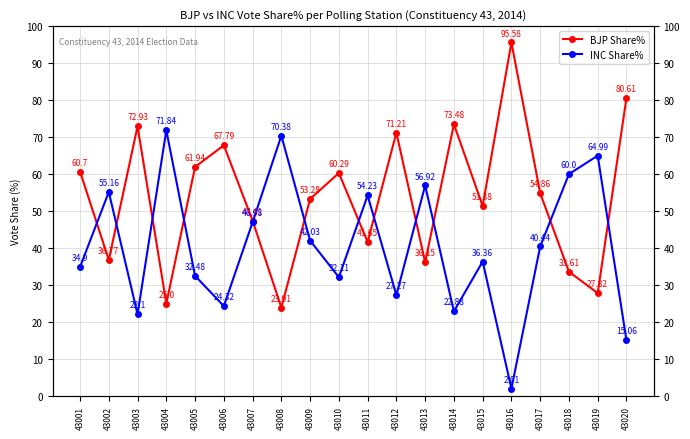

List the labels in order of BJP Share% value, smallest first.

43008, 43004, 43019, 43018, 43013, 43002, 43011, 43007, 43015, 43009, 43017, 43010, 43001, 43005, 43006, 43012, 43003, 43014, 43020, 43016